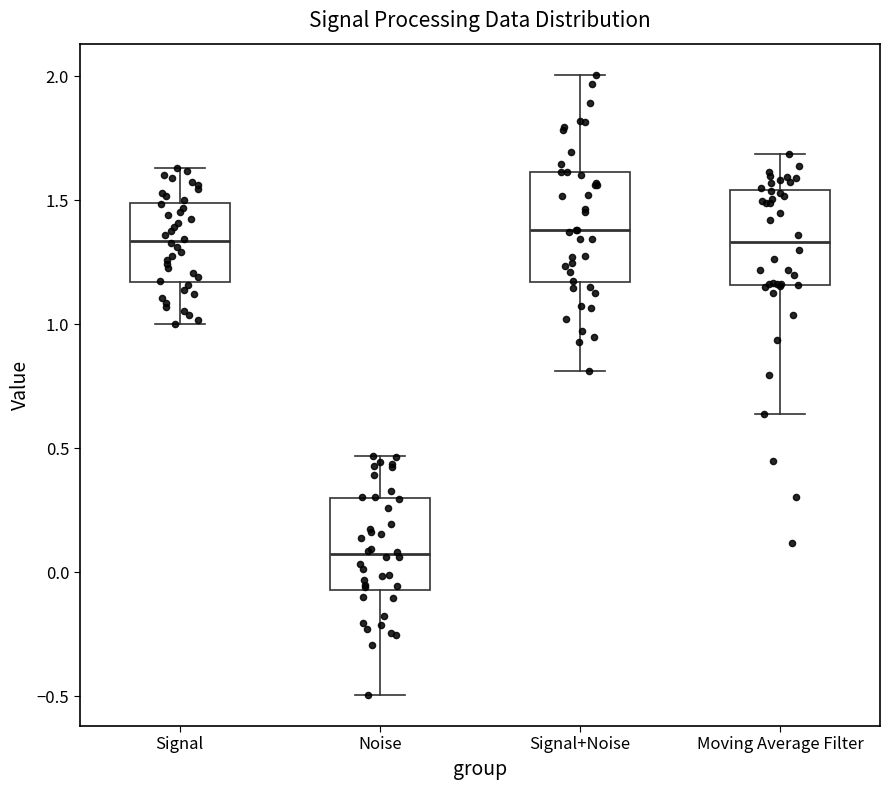

Reading left to right, transcribe this box plot: for each box, give where its median line is, the range the box spans, and where its two whiskers end, as read against the y-axis. The values are not printed on the chart, so give them approximately, as read against the axis.

Signal: median 1.35, box 1.15 to 1.50, whiskers 1.00 to 1.65
Noise: median 0.05, box -0.05 to 0.30, whiskers -0.50 to 0.45
Signal+Noise: median 1.40, box 1.15 to 1.60, whiskers 0.80 to 2.00
Moving Average Filter: median 1.35, box 1.15 to 1.55, whiskers 0.65 to 1.70